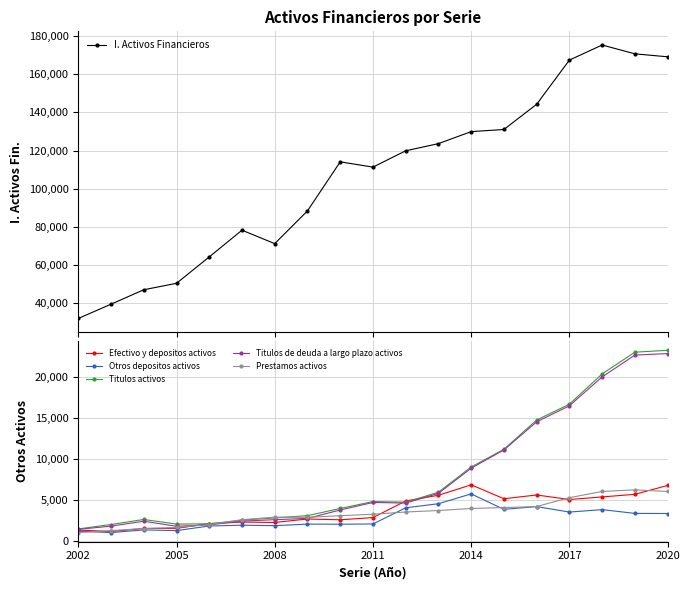

What is the maximum value for Otros depositos activos?

5728